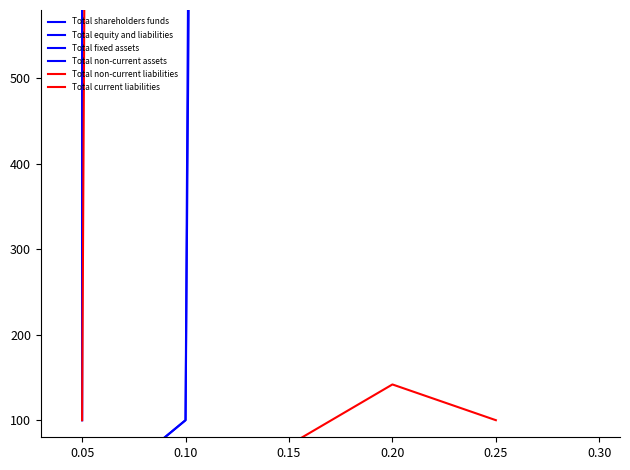

What are all the series names shown in the legend?

Total shareholders funds, Total equity and liabilities, Total fixed assets, Total non-current assets, Total non-current liabilities, Total current liabilities